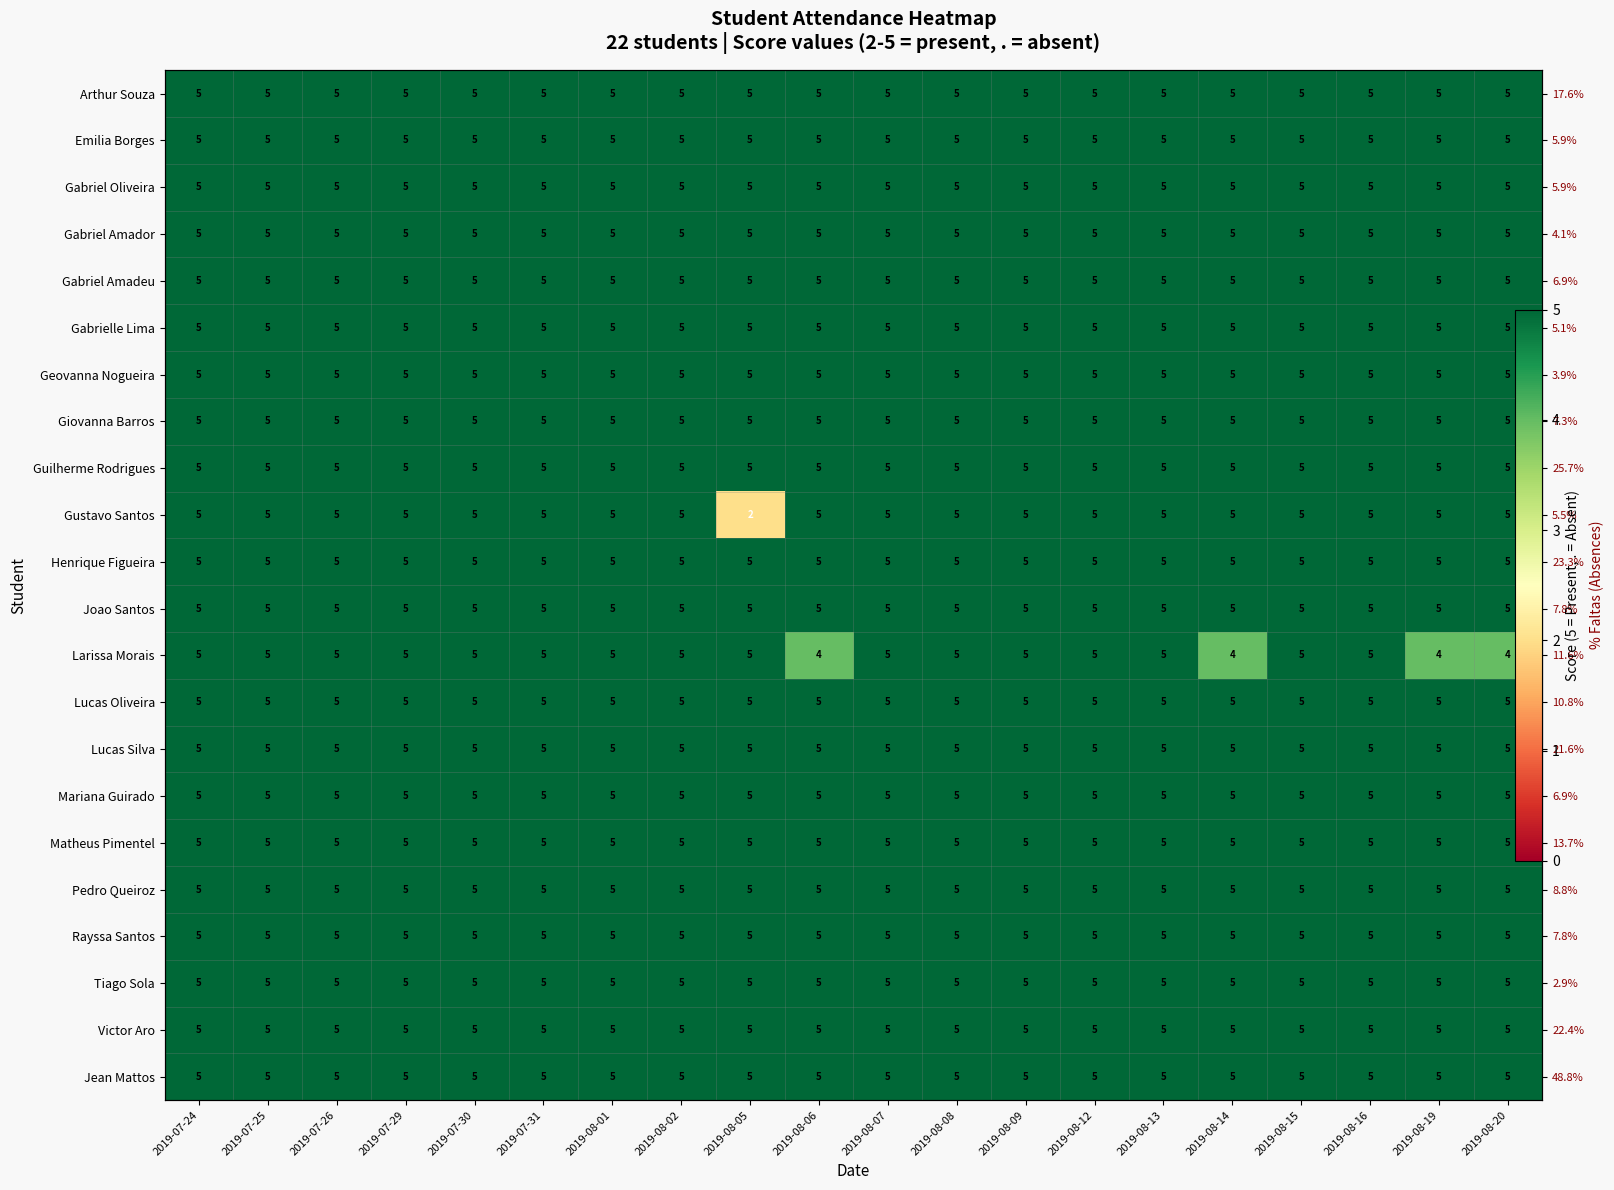

At which category is the sum across all series the highest?

2019-07-24